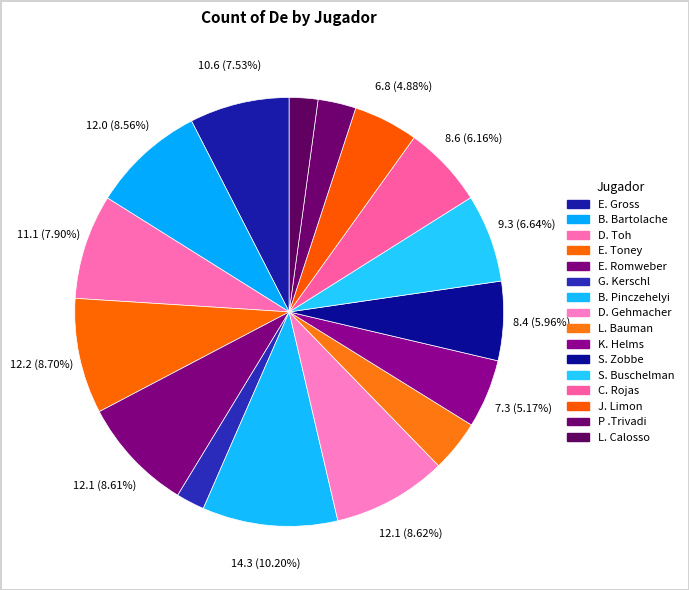

How many slices are in this pie chart?

16